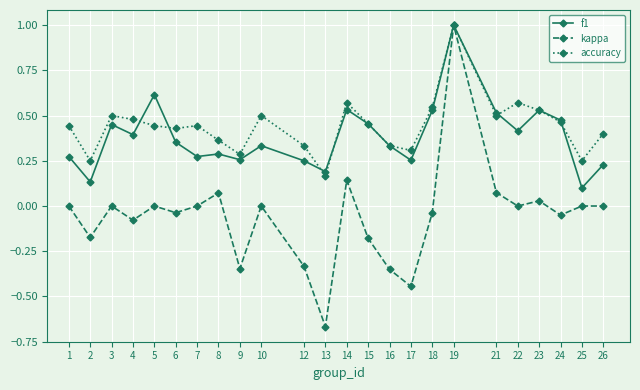

Which series has the widest spread of values?

kappa